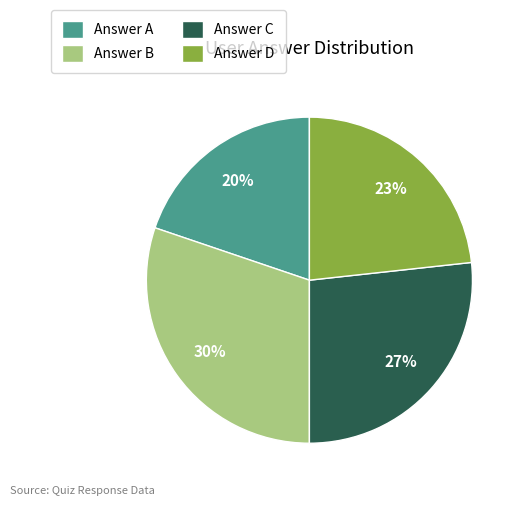

Rank the categories by value from highest to lowest.

Answer B, Answer C, Answer D, Answer A